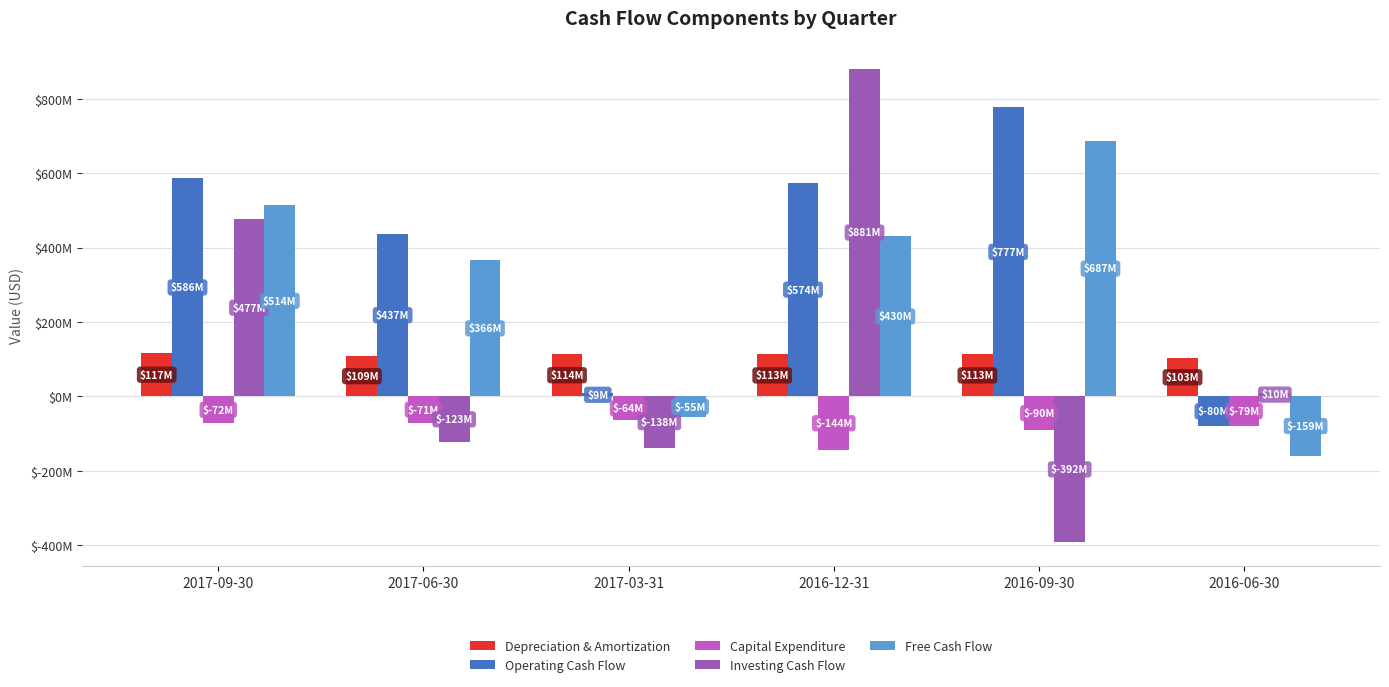

Reading left to right, transcribe all the data shown in this chart.

Depreciation & Amortization: 117000000	109000000	114000000	113000000	113000000	103000000
Operating Cash Flow: 586000000	437000000	9000000	574000000	777000000	-80000000
Capital Expenditure: -72000000	-71000000	-64000000	-144000000	-90000000	-79000000
Investing Cash Flow: 477000000	-123000000	-138000000	881000000	-392000000	10000000
Free Cash Flow: 514000000	366000000	-55000000	430000000	687000000	-159000000